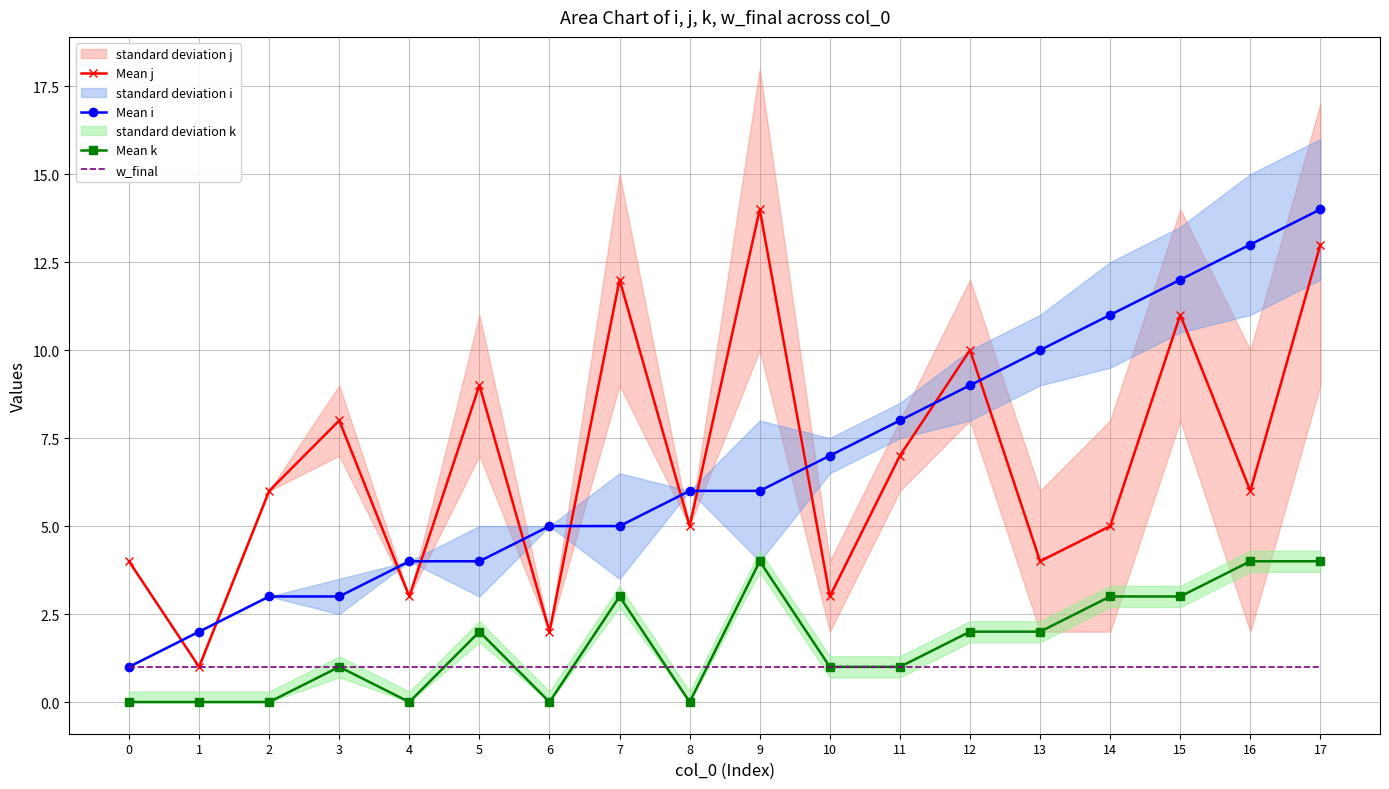

How many interior local peaks does the Mean j series have?

6